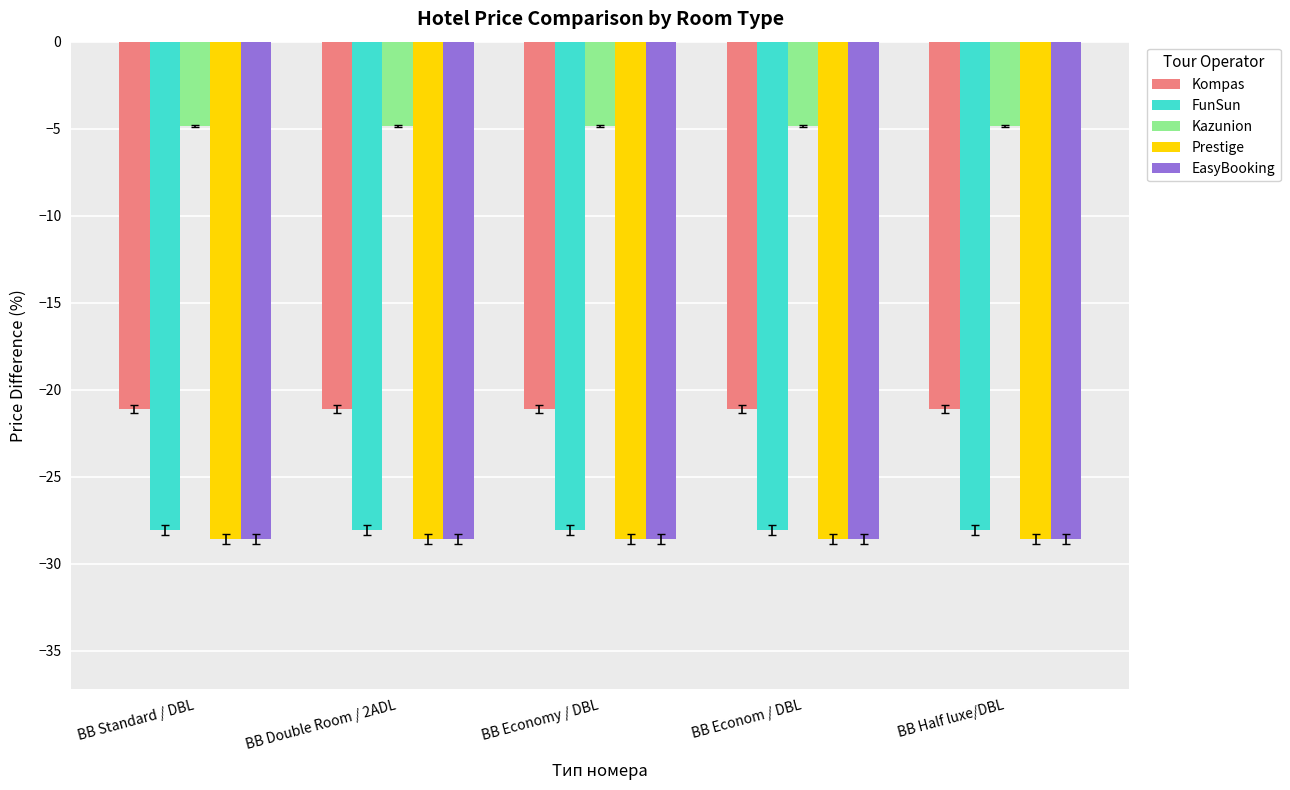

What is the approximate value of Kompas at BB Economy / DBL?

-21.1